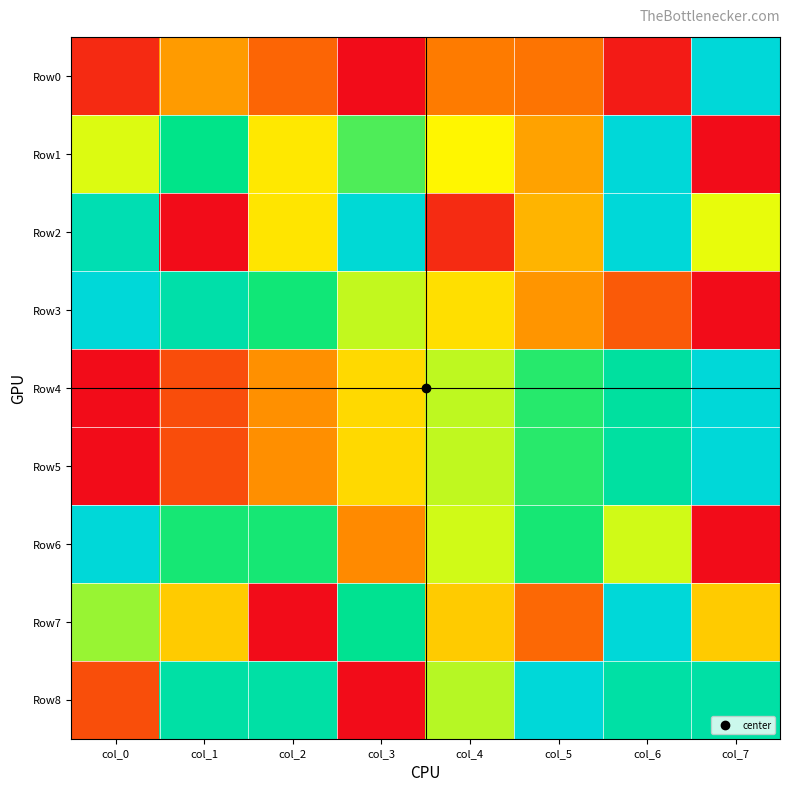

Which has a higher value, col_6 or col_7?

col_7